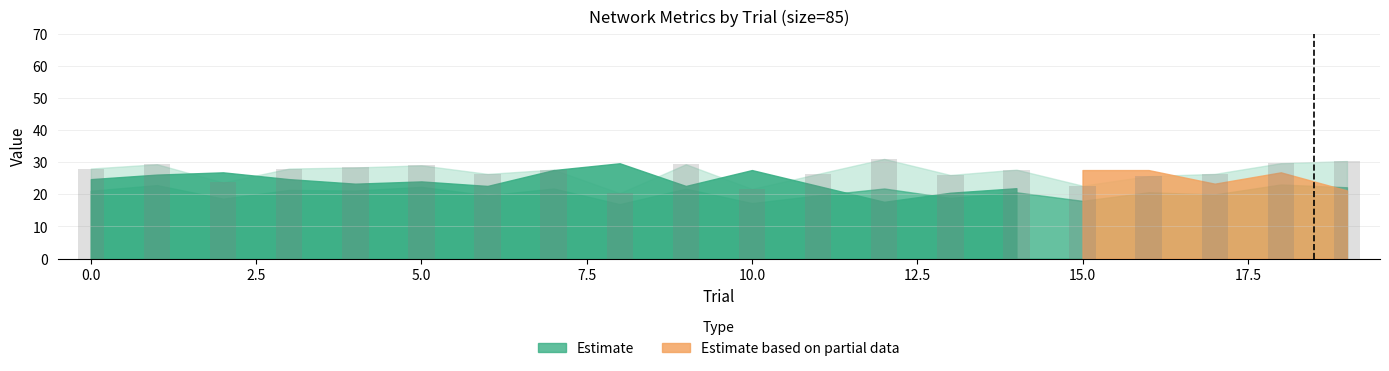

What is the average value?

26.9